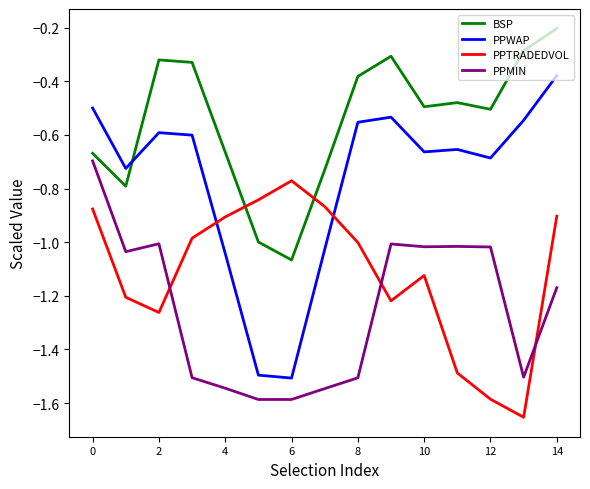

How many times do PPMIN and PPTRADEDVOL cross each other?

3